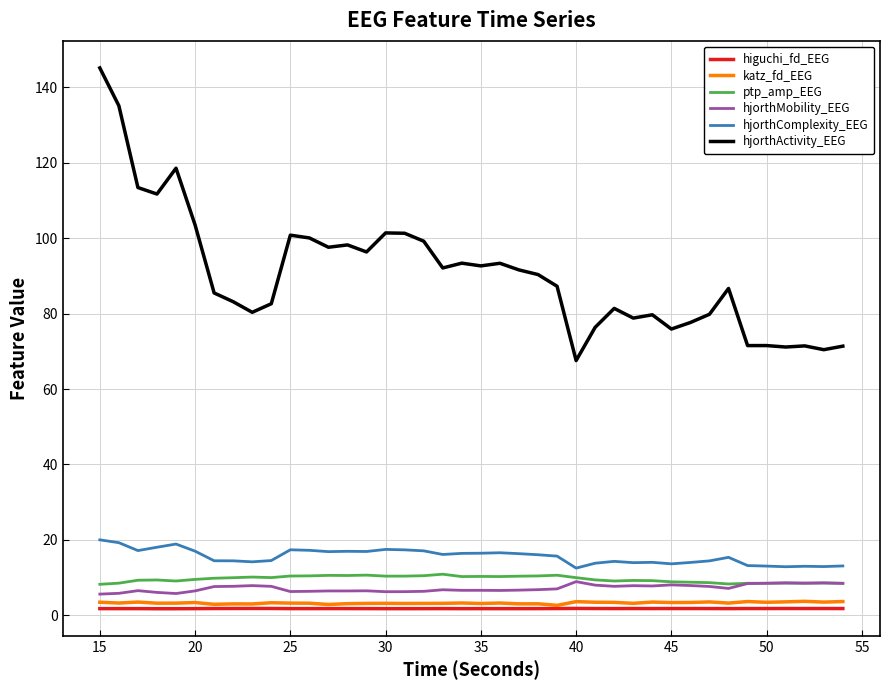

True or false: katz_fd_EEG and hjorthActivity_EEG intersect in this chart.

False